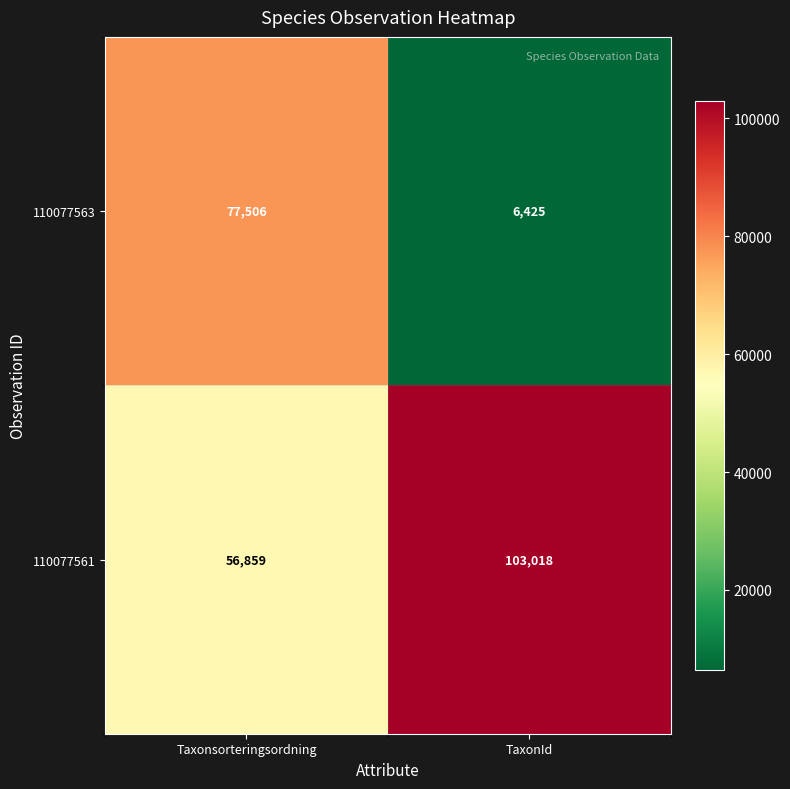

What is the greatest value displayed?

103018